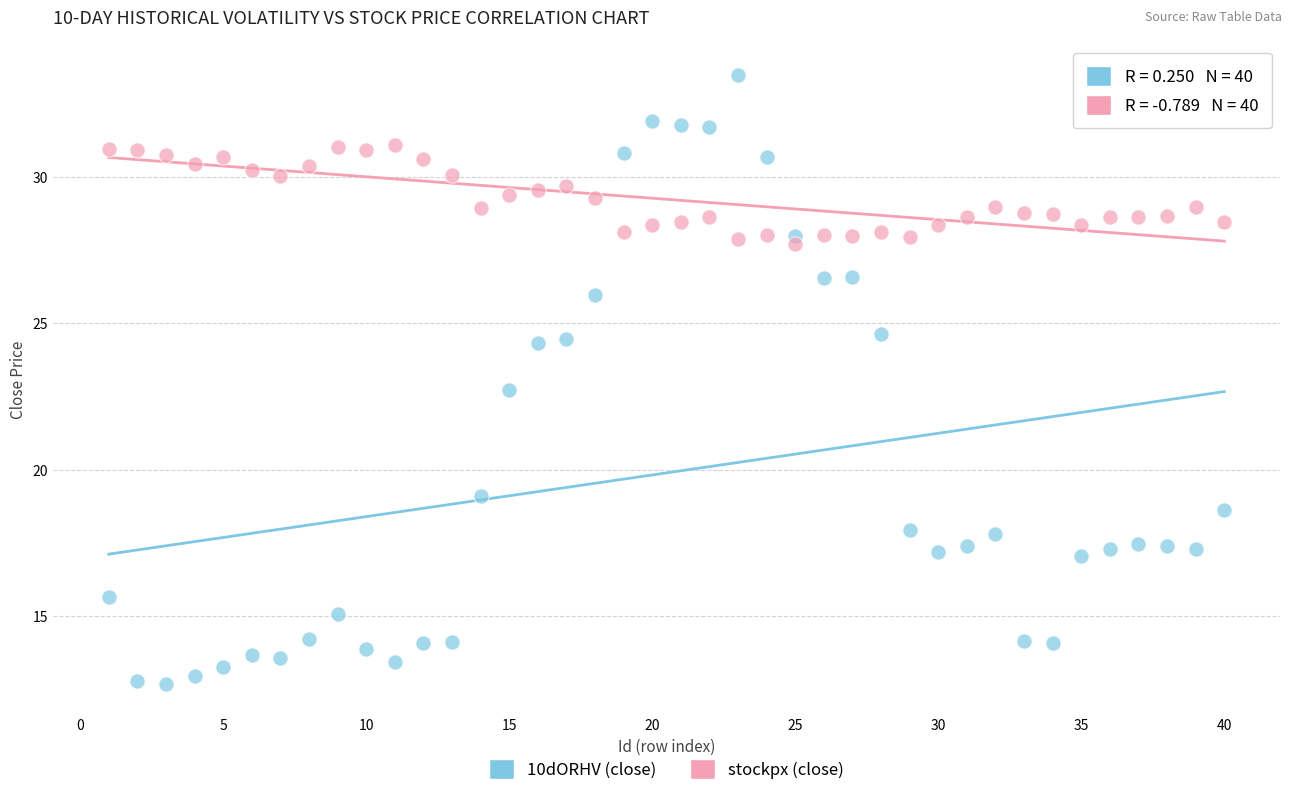

Which series has the largest Y range (max minus min)?

10dORHV (close)